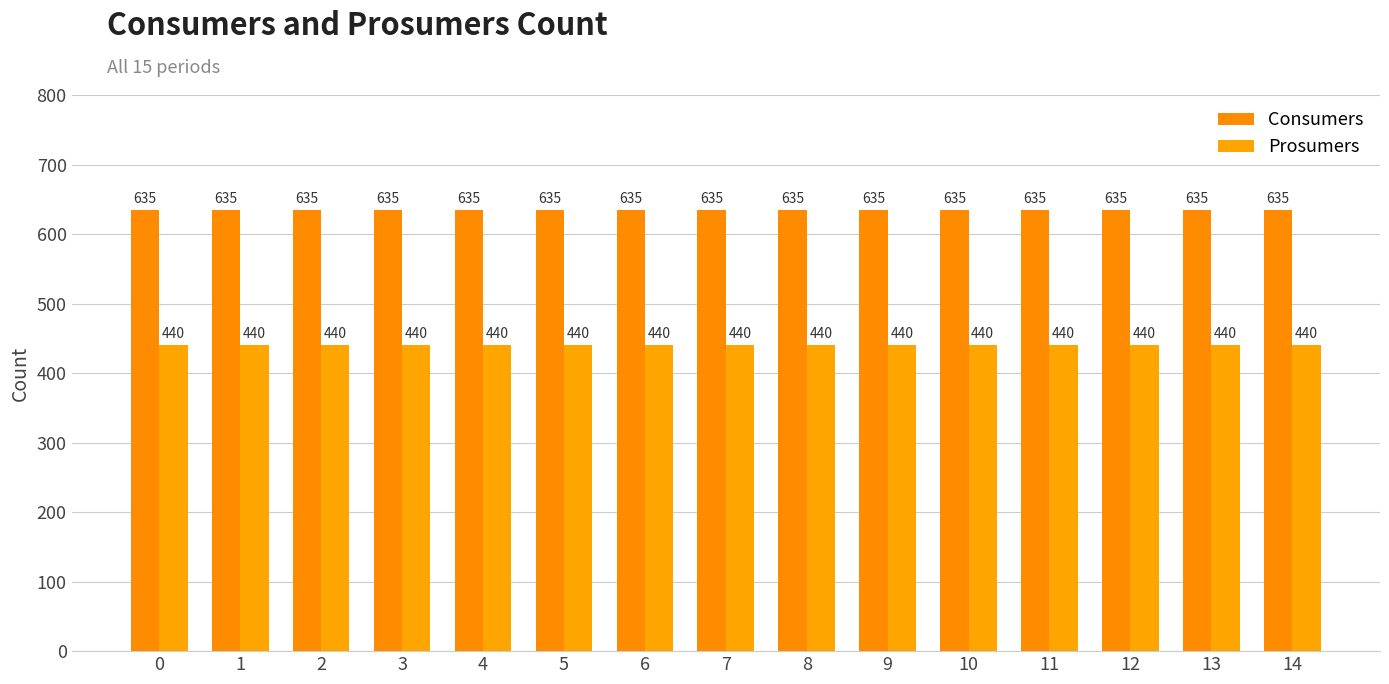

Reading left to right, transcribe all the data shown in this chart.

Consumers: 0=635	1=635	2=635	3=635	4=635	5=635	6=635	7=635	8=635	9=635	10=635	11=635	12=635	13=635	14=635
Prosumers: 0=440	1=440	2=440	3=440	4=440	5=440	6=440	7=440	8=440	9=440	10=440	11=440	12=440	13=440	14=440